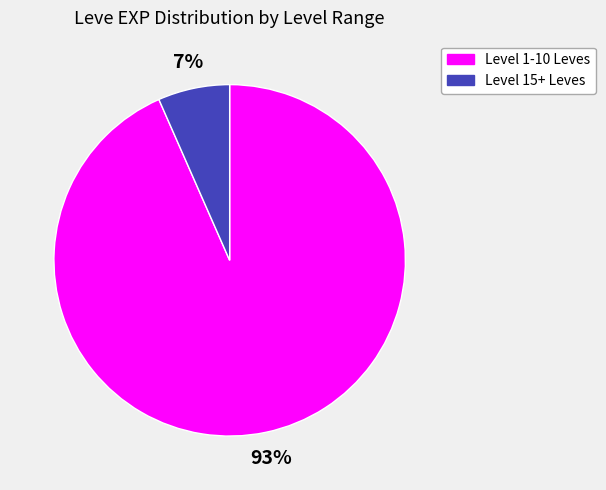

Is there a majority slice in this chart?

Yes